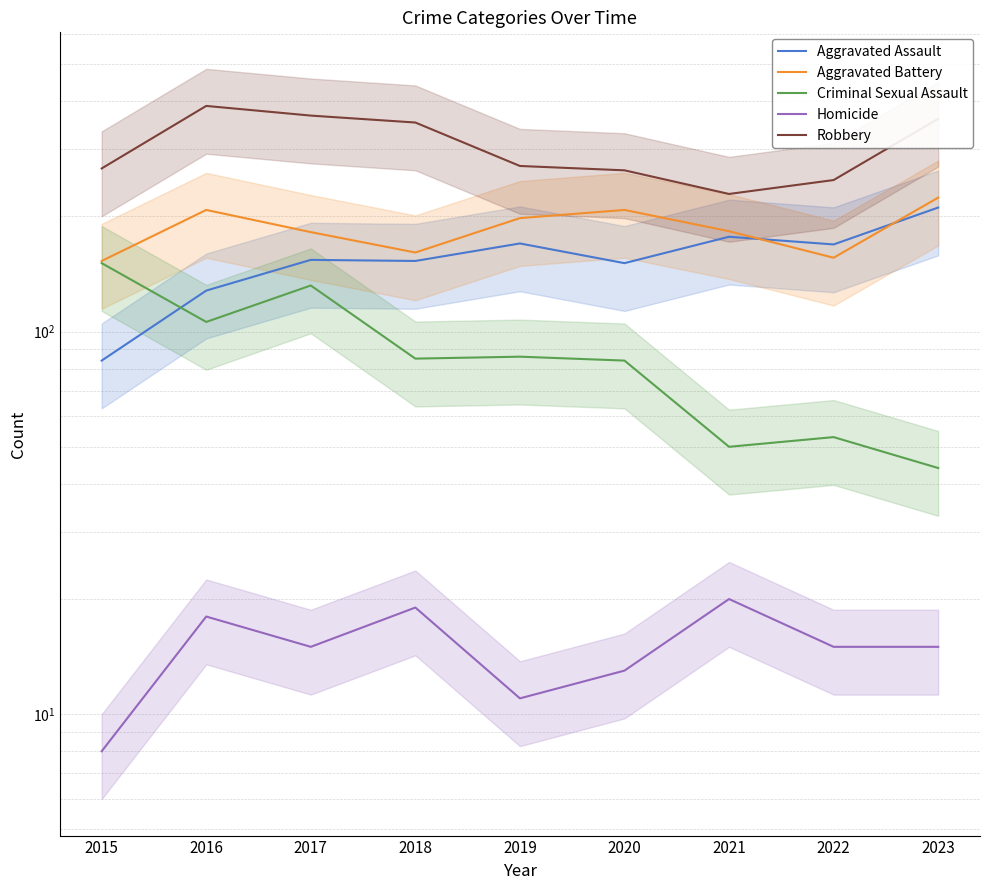

The value of Robbery at 2016 is 389. True or false?

True